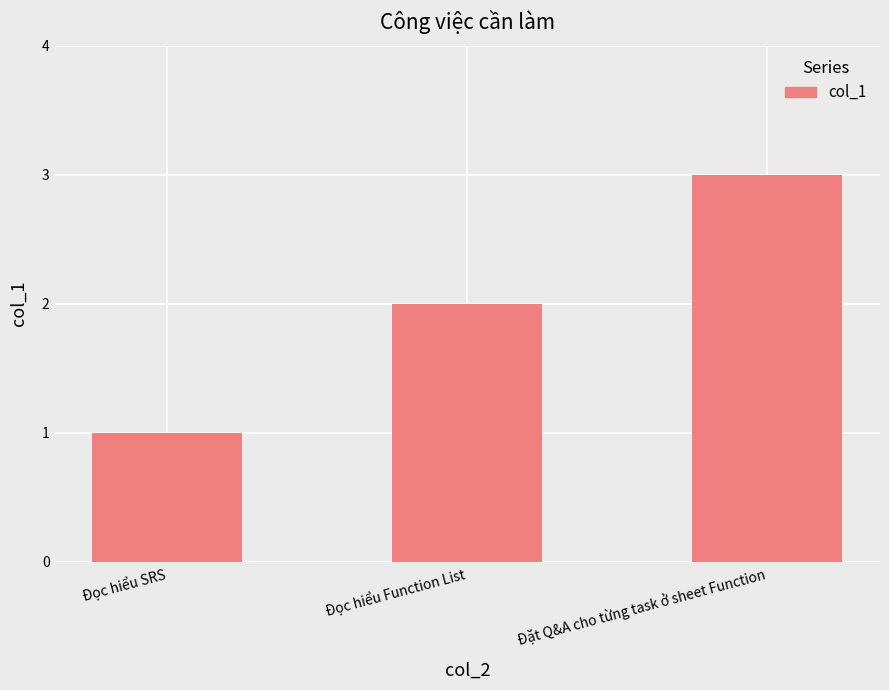

How many distinct data groups are displayed?

1